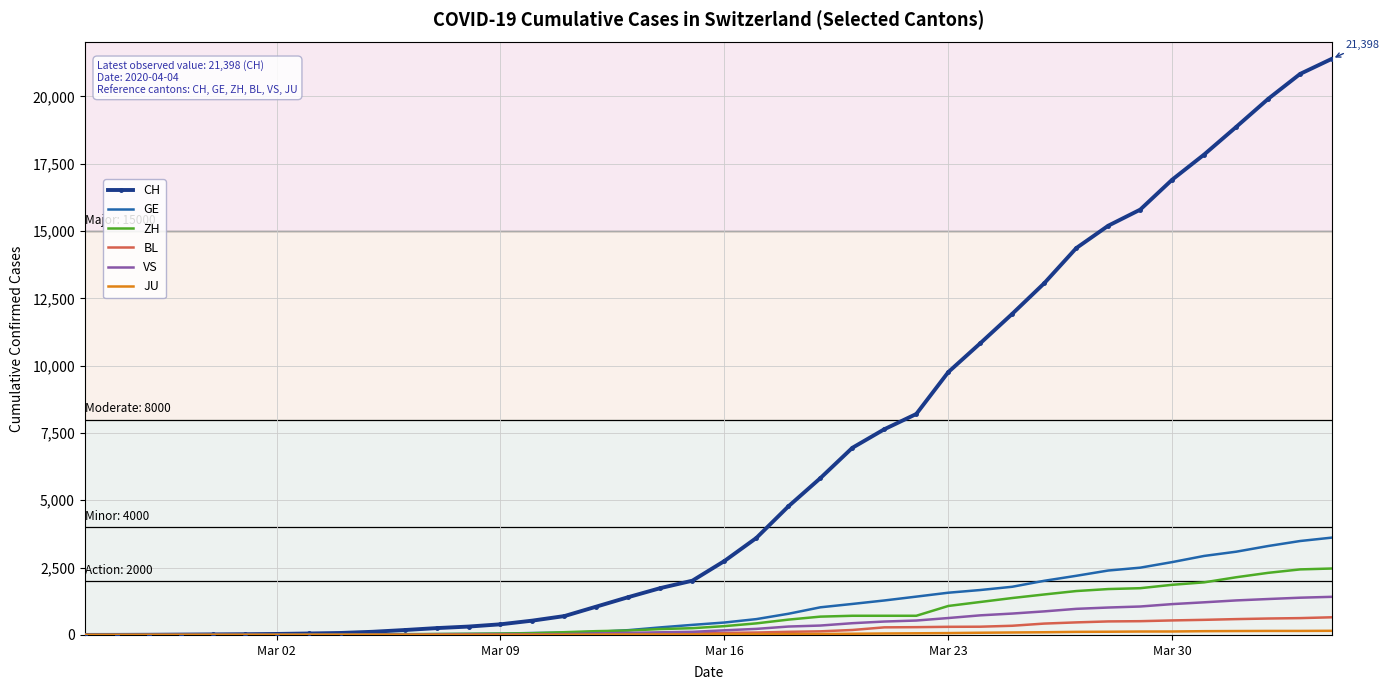

Which series has the widest spread of values?

CH